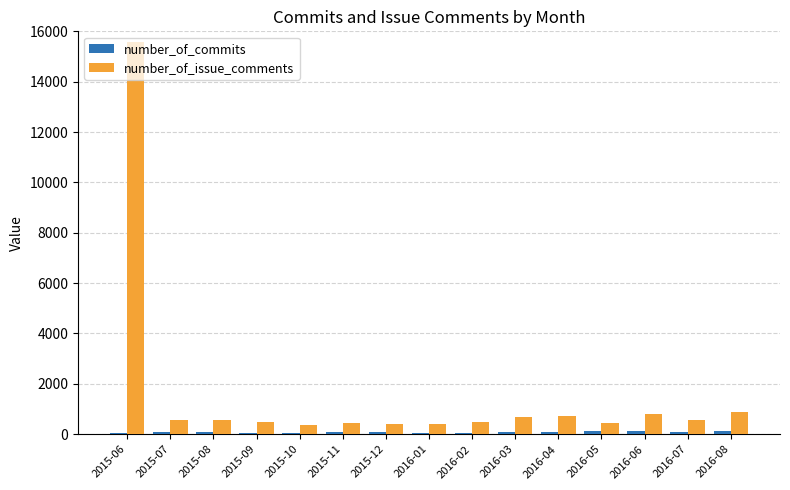

Are the bars grouped side by side (vs. stacked)?

Yes